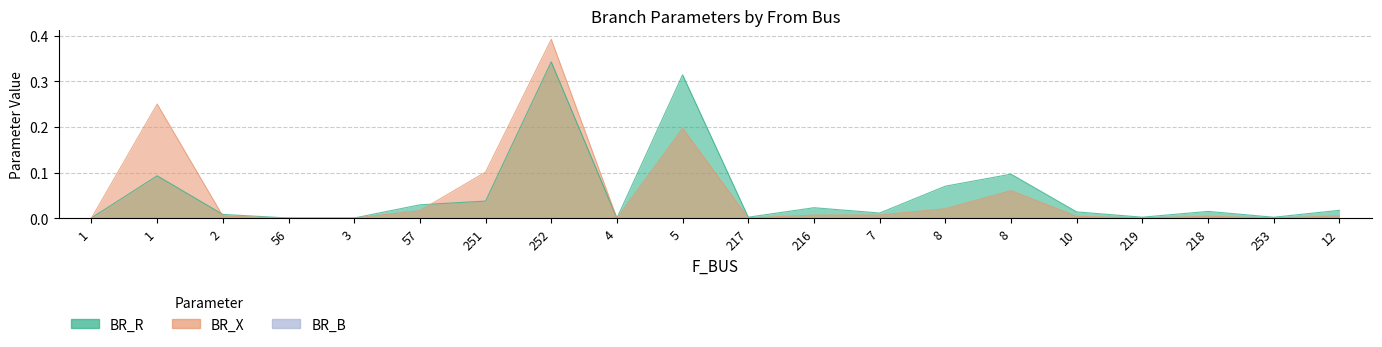

How many lines are shown in the chart?

3